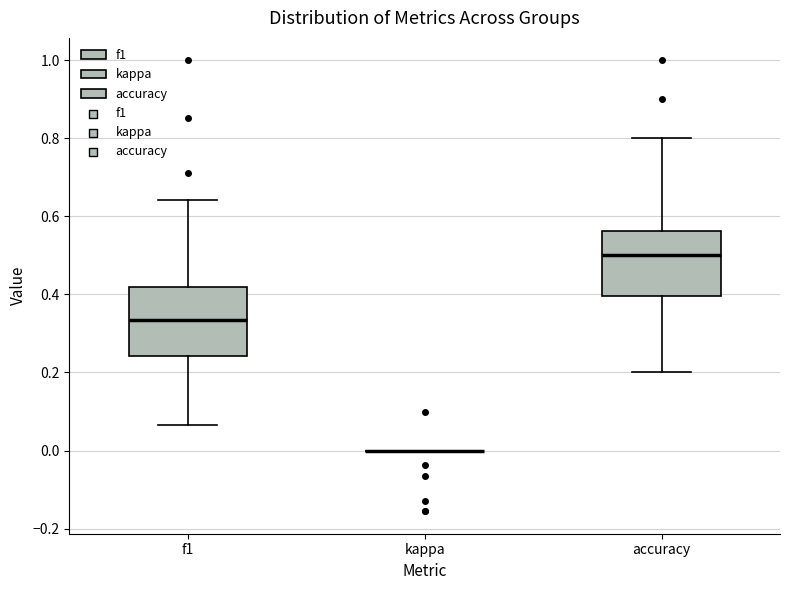

Reading left to right, read every box against the y-axis: the position of its median line, the range the box covers, and the ends of its whiskers. The values are not printed on the chart, so give them approximately, as read against the axis.

f1: median 0.34, box 0.24 to 0.42, whiskers 0.06 to 0.64
kappa: box collapsed to a line at 0.00, whiskers 0.00 to 0.00
accuracy: median 0.50, box 0.40 to 0.56, whiskers 0.20 to 0.80